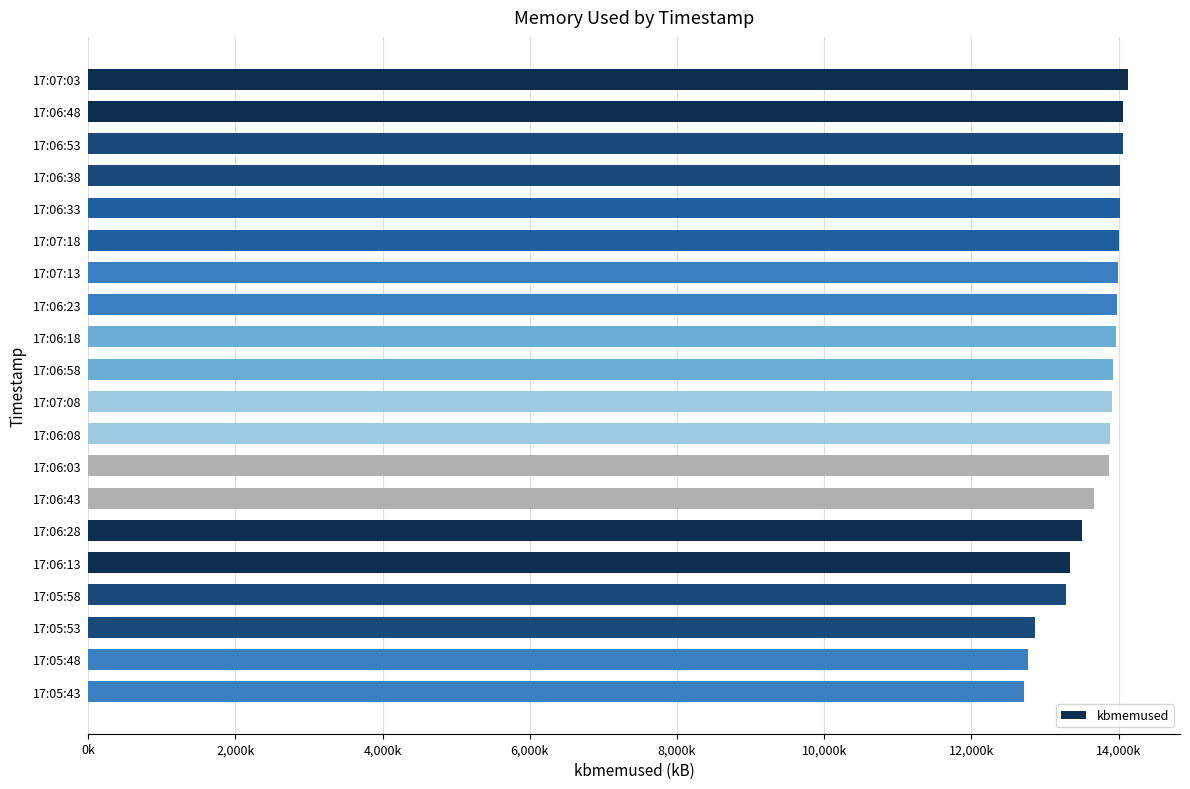

Where is the data nearest to the value 13420288?

17:06:13